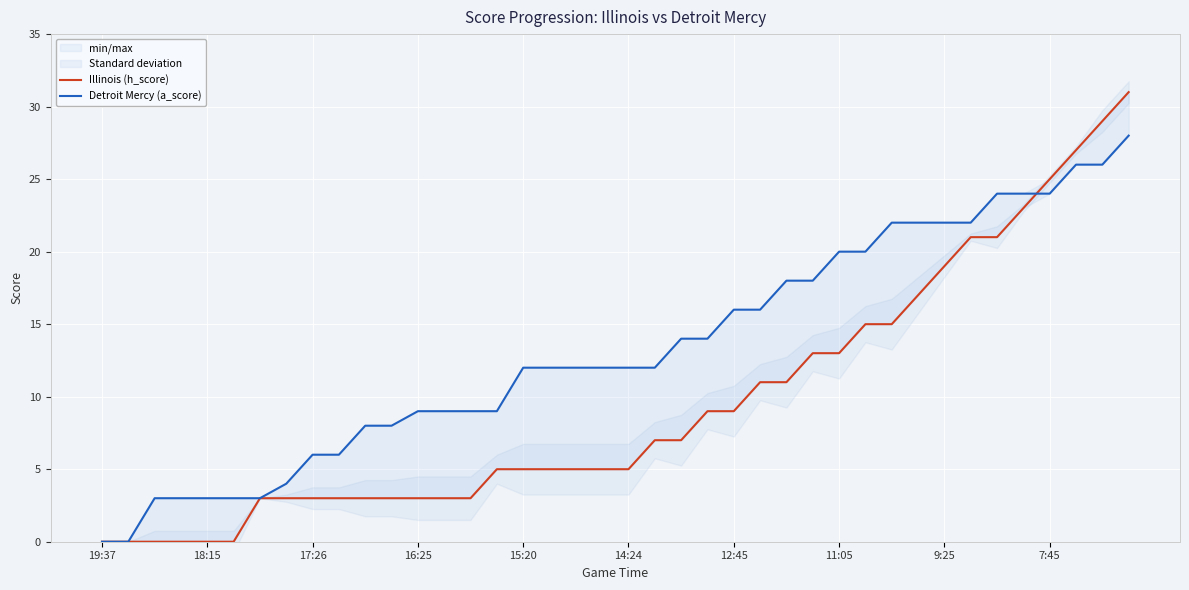

How many values in the Illinois (h_score) series exceed 5?

19